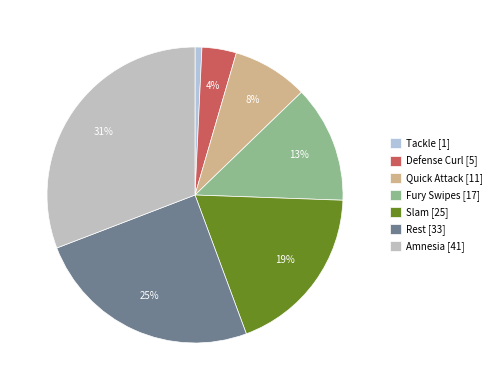

Count the number of slices in the pie.

7